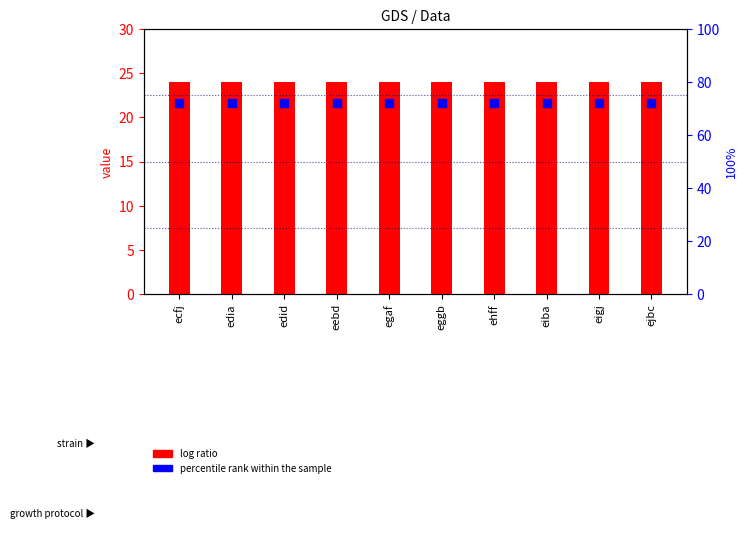

At how many categories does at least one series exceed 28?

10